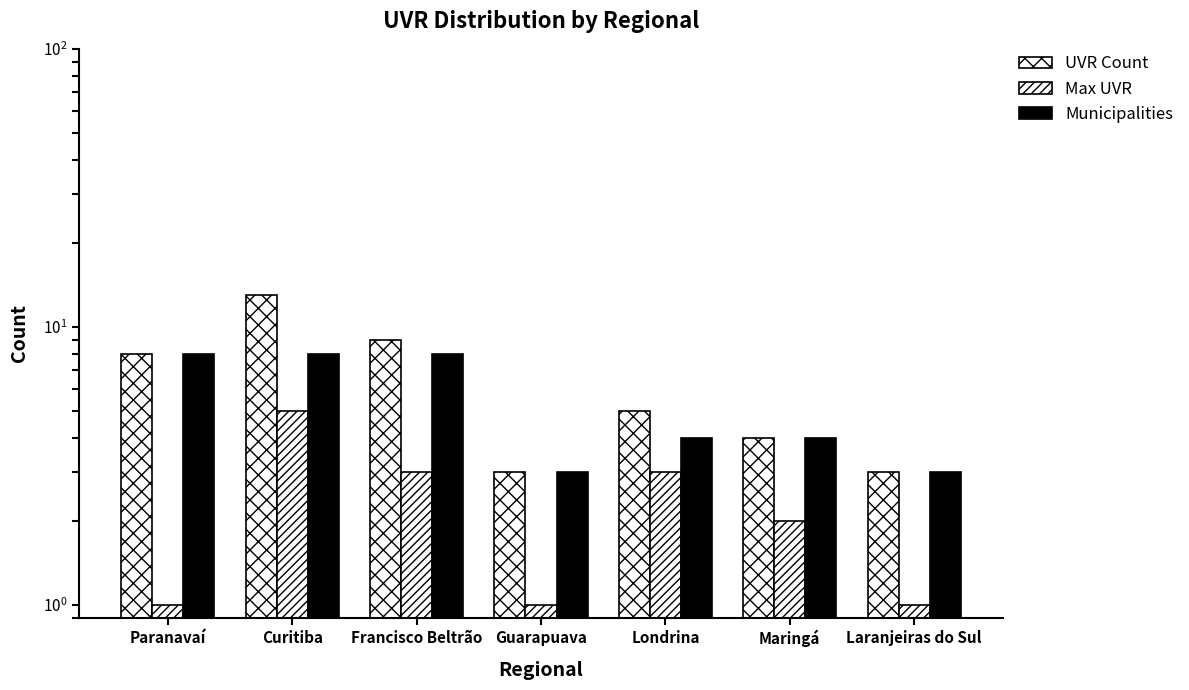

What are all the series names shown in the legend?

UVR Count, Max UVR, Municipalities